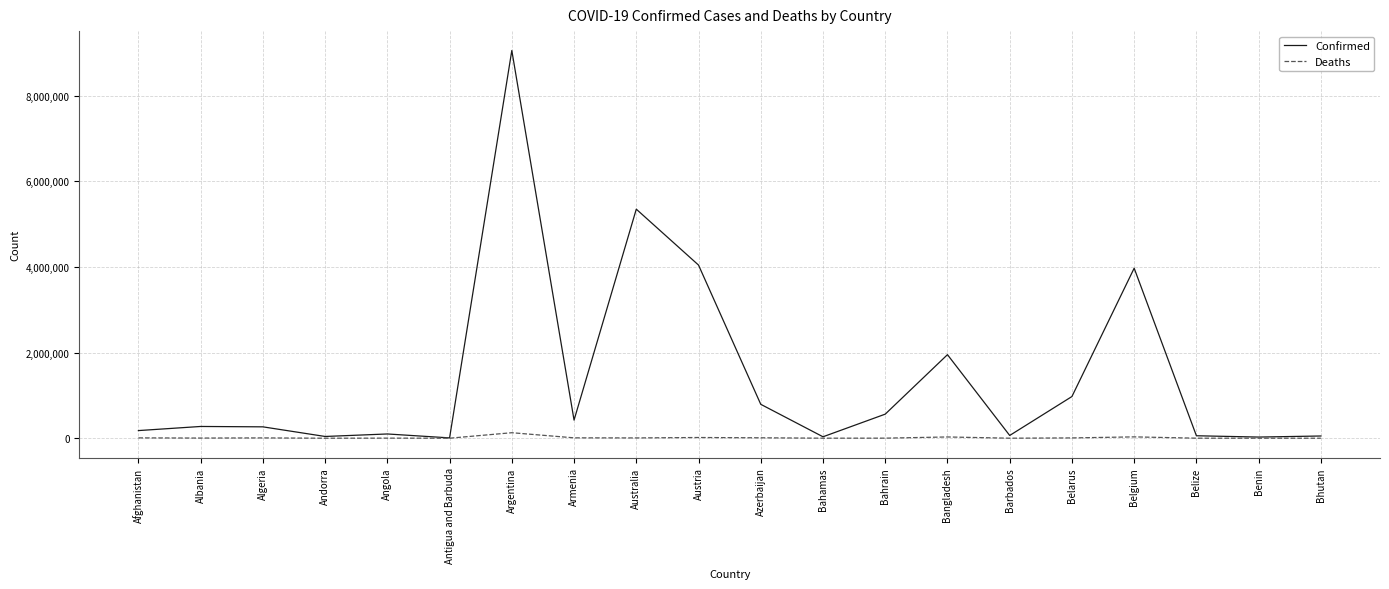

What is the average value of the Confirmed series?

1411723